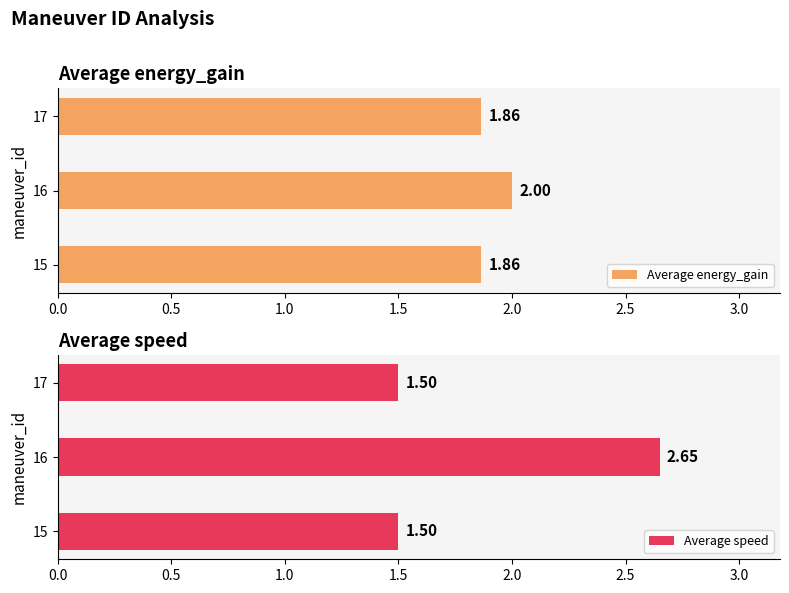

Count the Average speed values in the range 1 to 2.

2